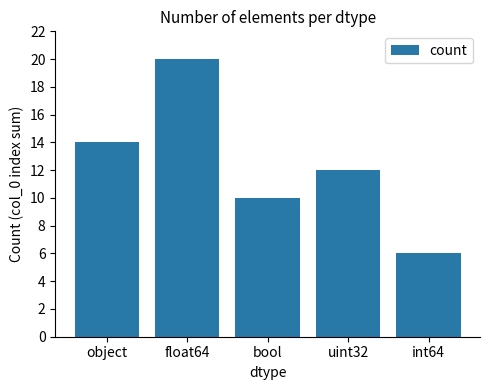

What is the value of the 4th bar from the left?

12